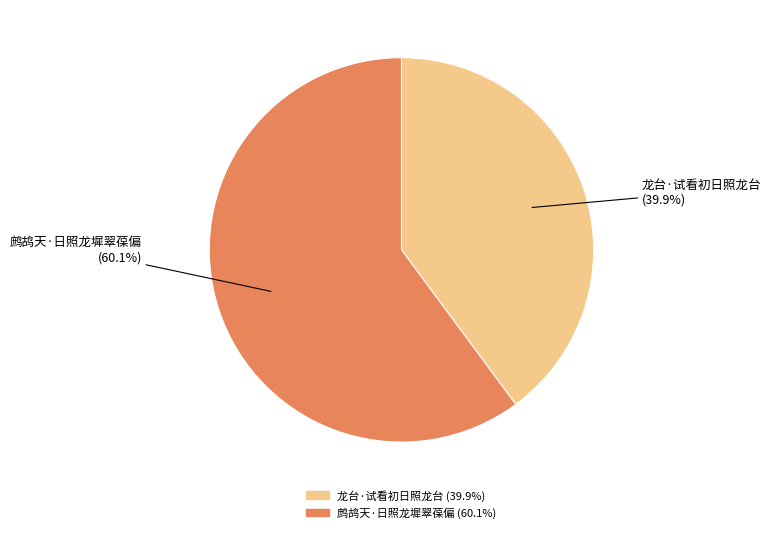

What is the largest slice in the pie chart?

鹧鸪天·日照龙墀翠葆偏